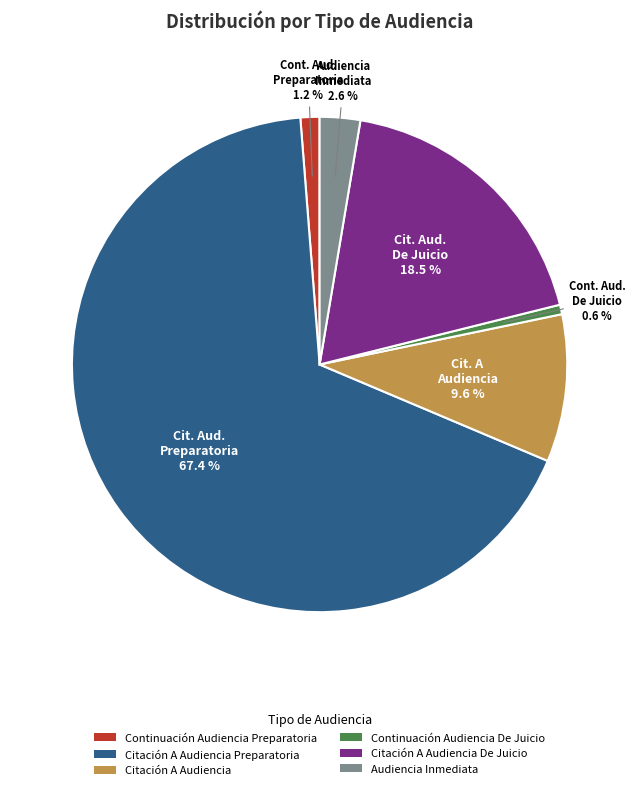

True or false: Citación A Audiencia Preparatoria accounts for 67% of the total.

True